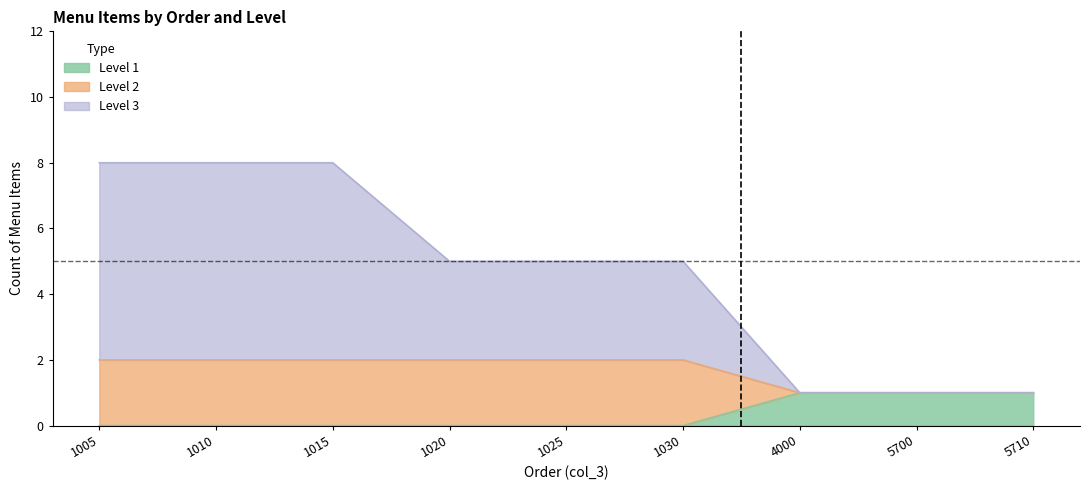

Does the chart have visible grid lines?

No